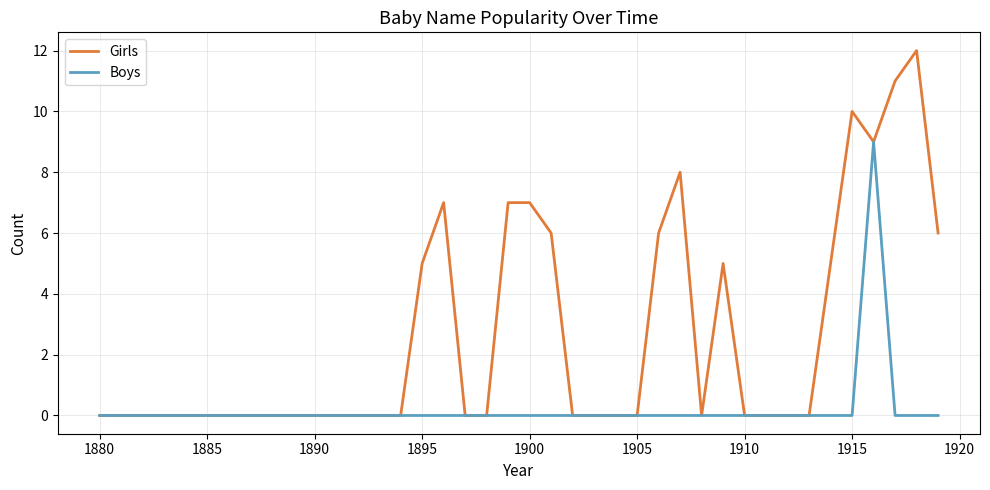

What is the average value of the Girls series?

3